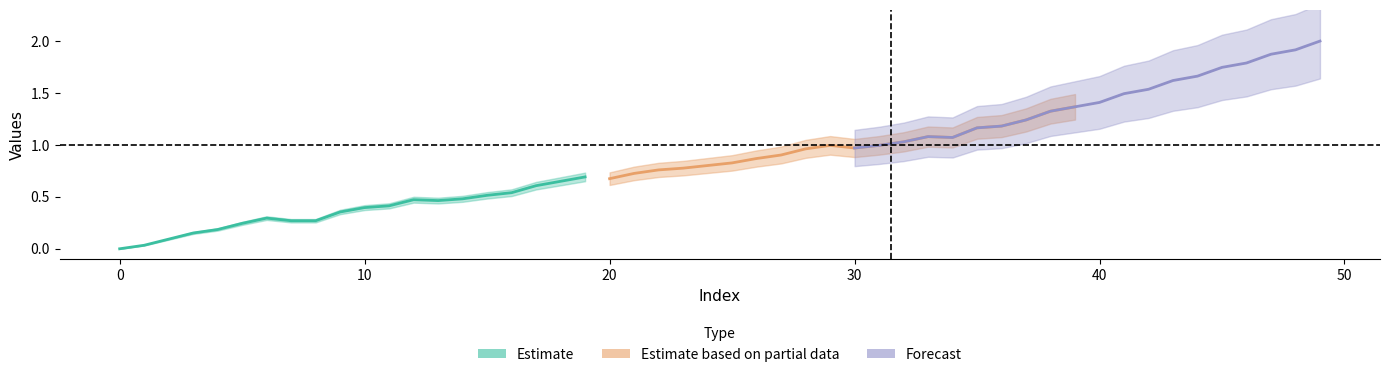

True or false: Estimate based on partial data and Forecast intersect in this chart.

False